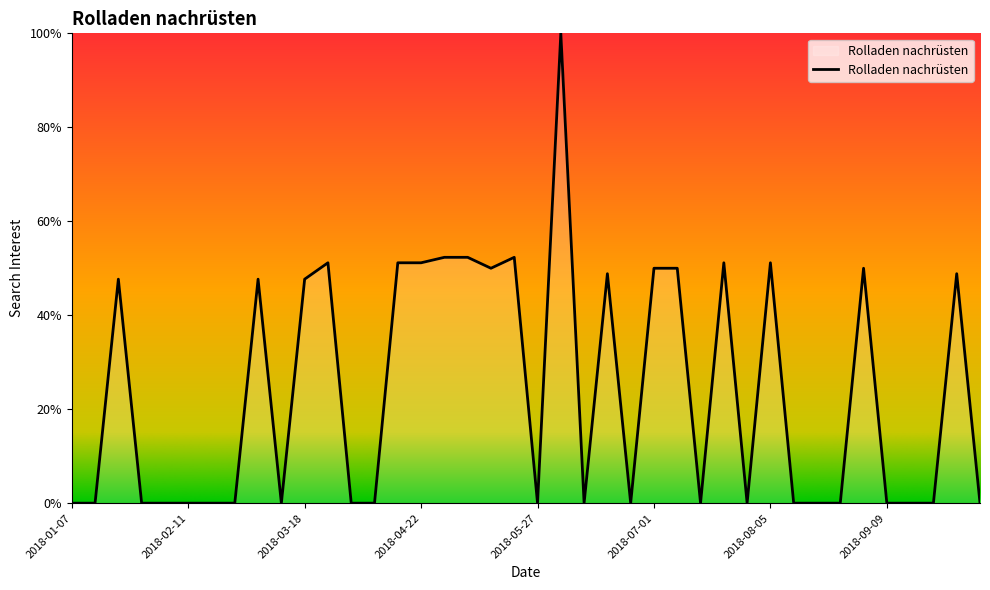

What is the maximum value shown in the chart?

100.0